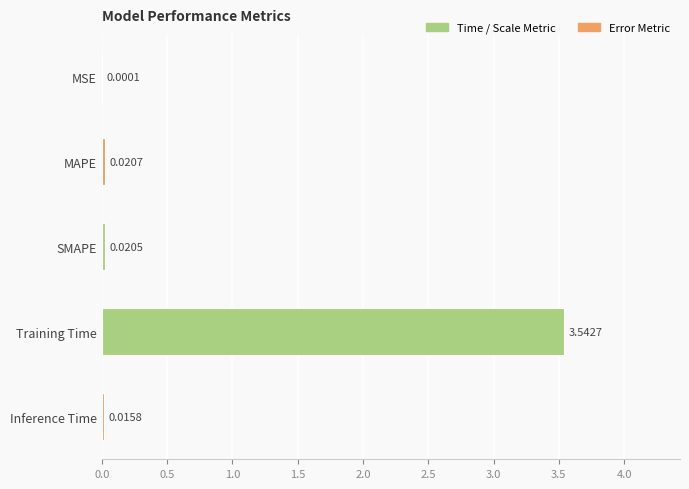

Which category has the highest value across all series?

Training Time